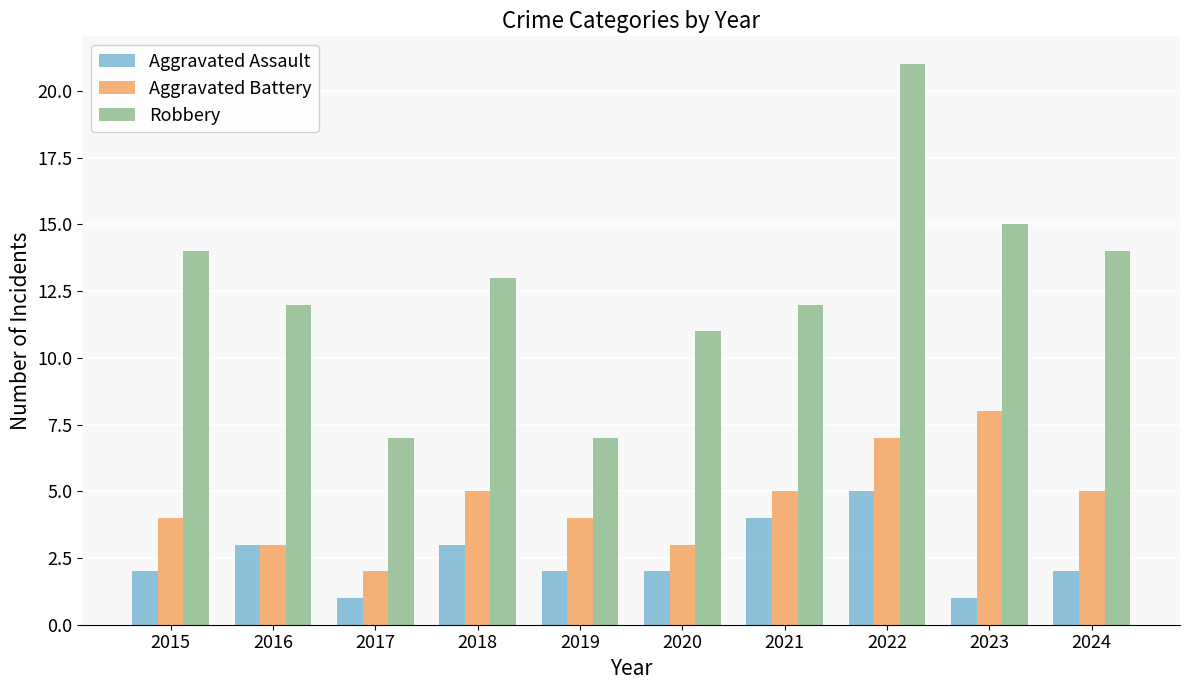

Which series changed the most between 2015 and 2020?

Robbery